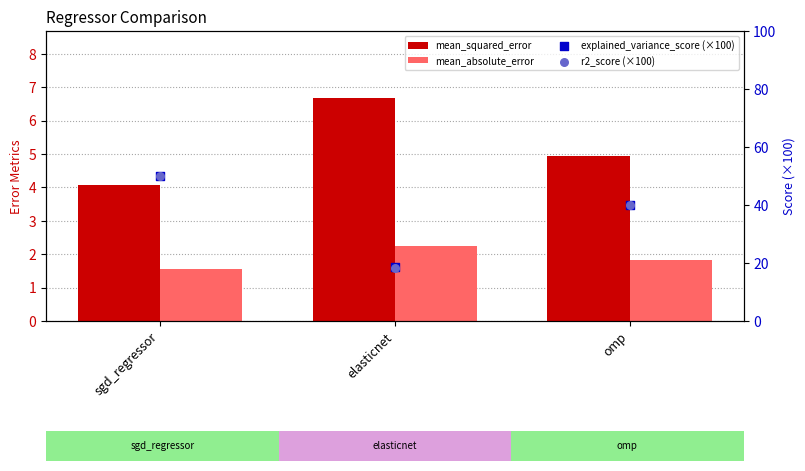

Which series contains the highest Y value?

explained_variance_score (×100)